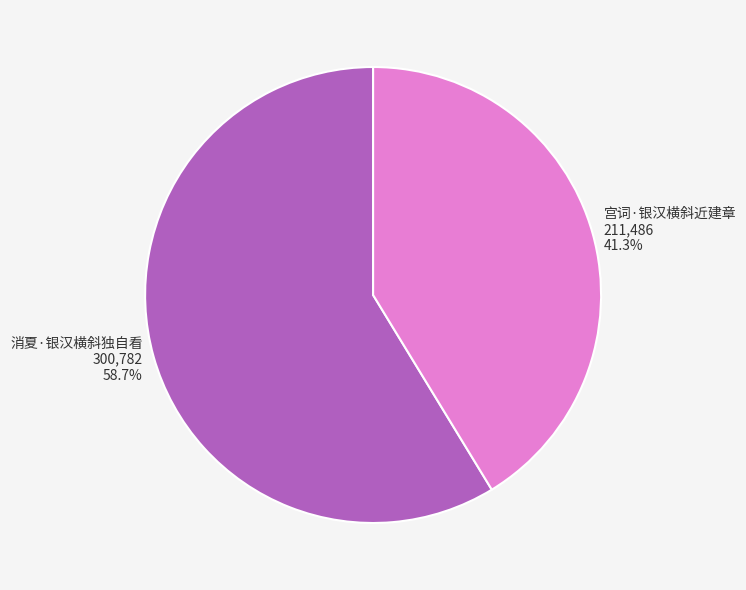

What percentage is NOT represented by 宫词·银汉横斜近建章?

58.7%